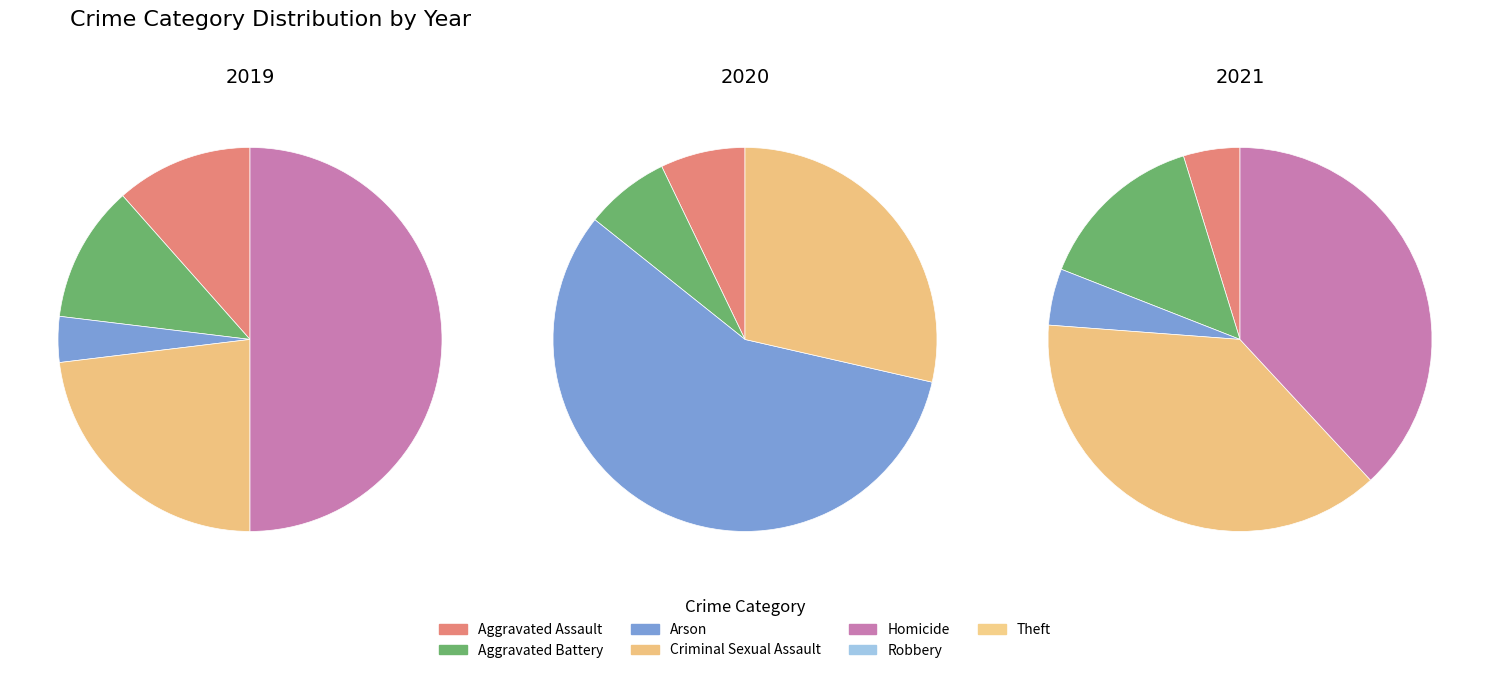

Is it true that Homicide is 1% of the pie?

False